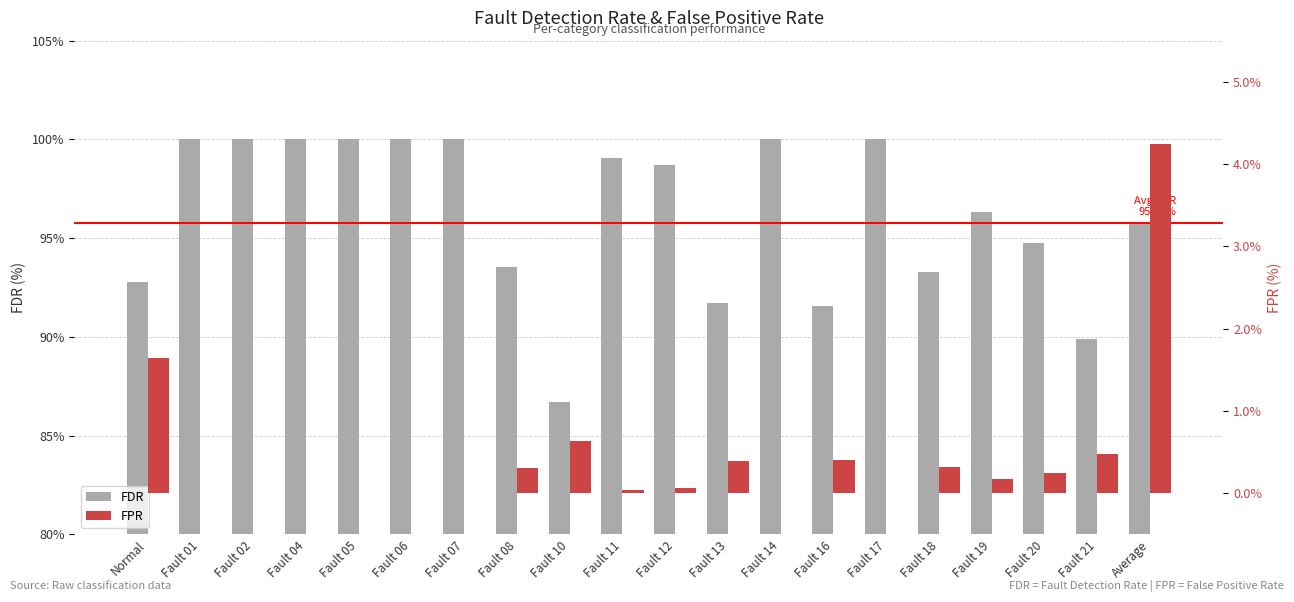

What is the minimum value for FDR?

86.7